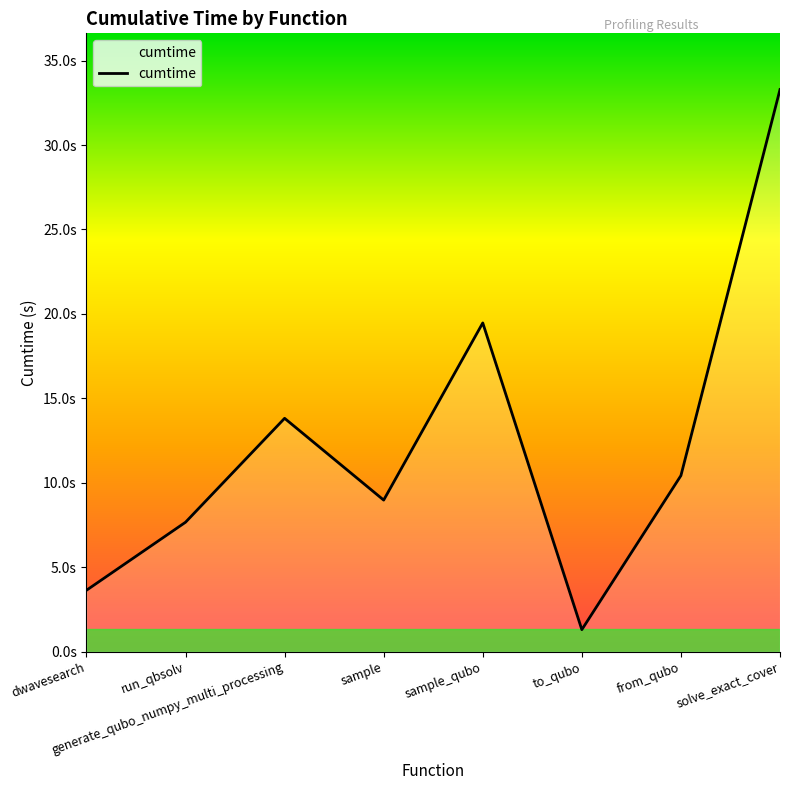

Is this an area chart (filled region under the line)?

Yes